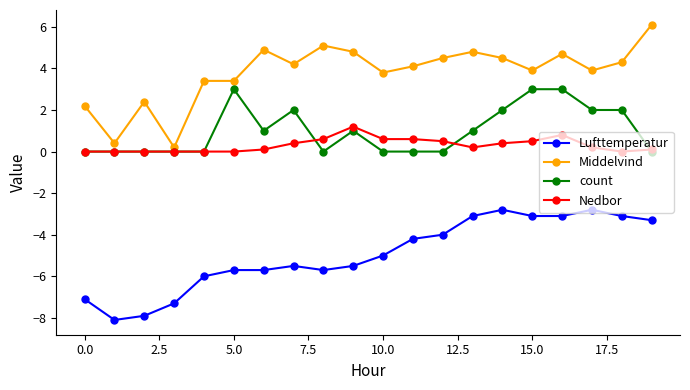

What is the maximum value for count?

3.0